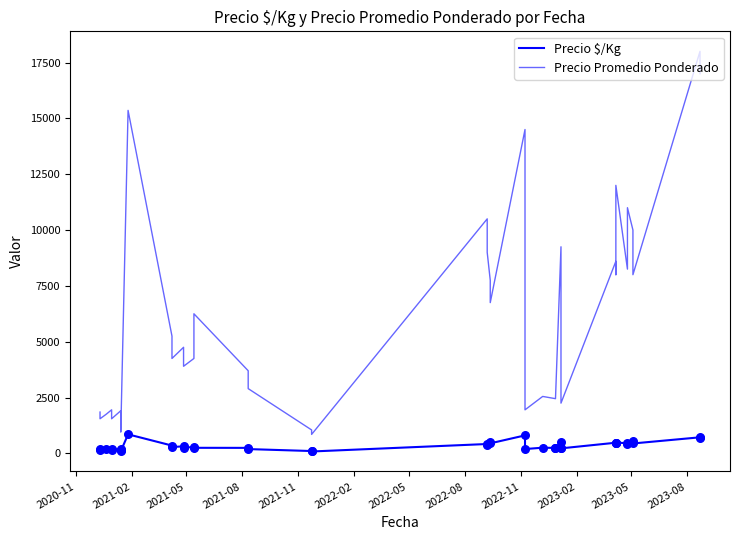

Which series reaches the maximum Y coordinate?

Precio Promedio Ponderado